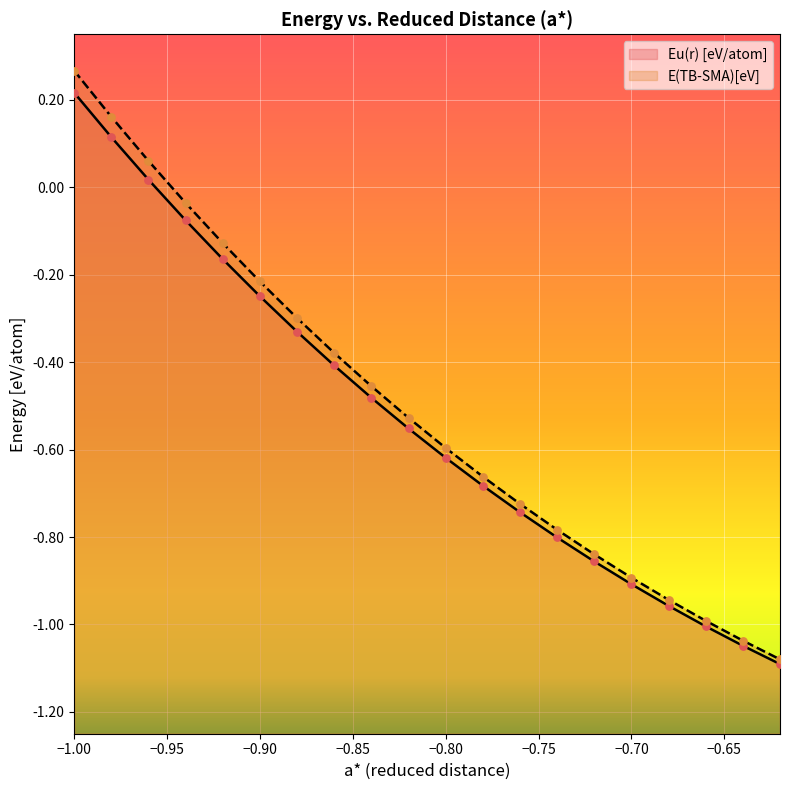

Which series reaches the maximum Y coordinate?

E(TB-SMA)[eV]